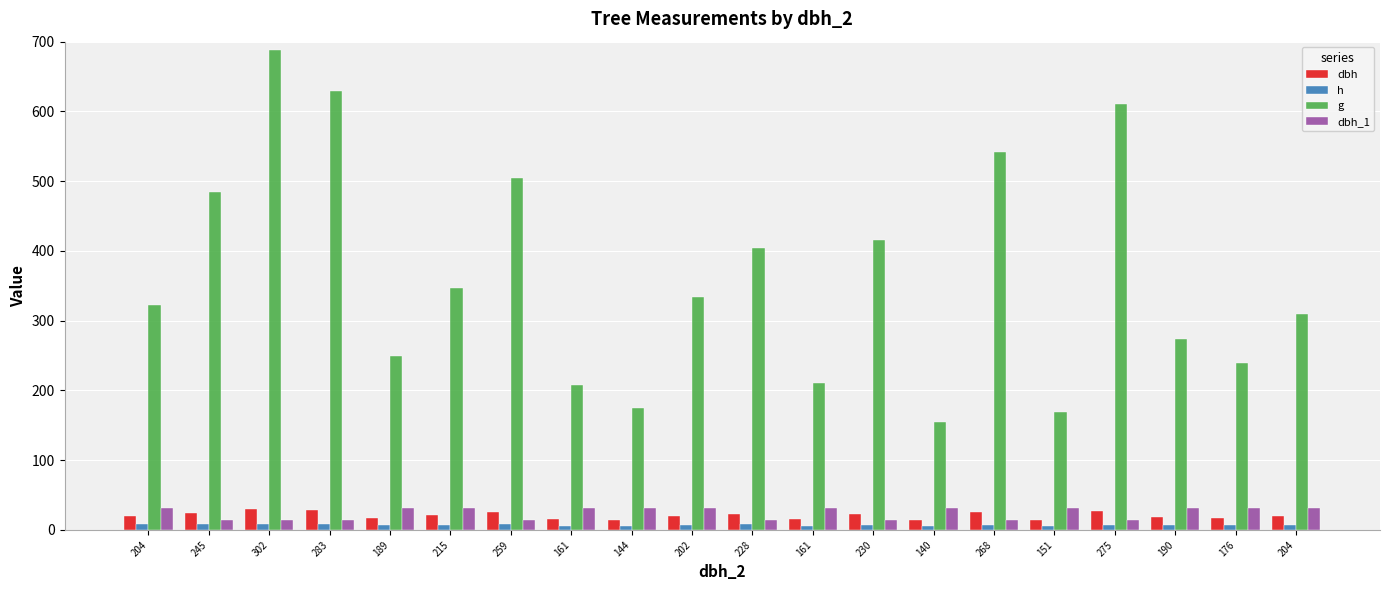

What are all the series names shown in the legend?

dbh, h, g, dbh_1